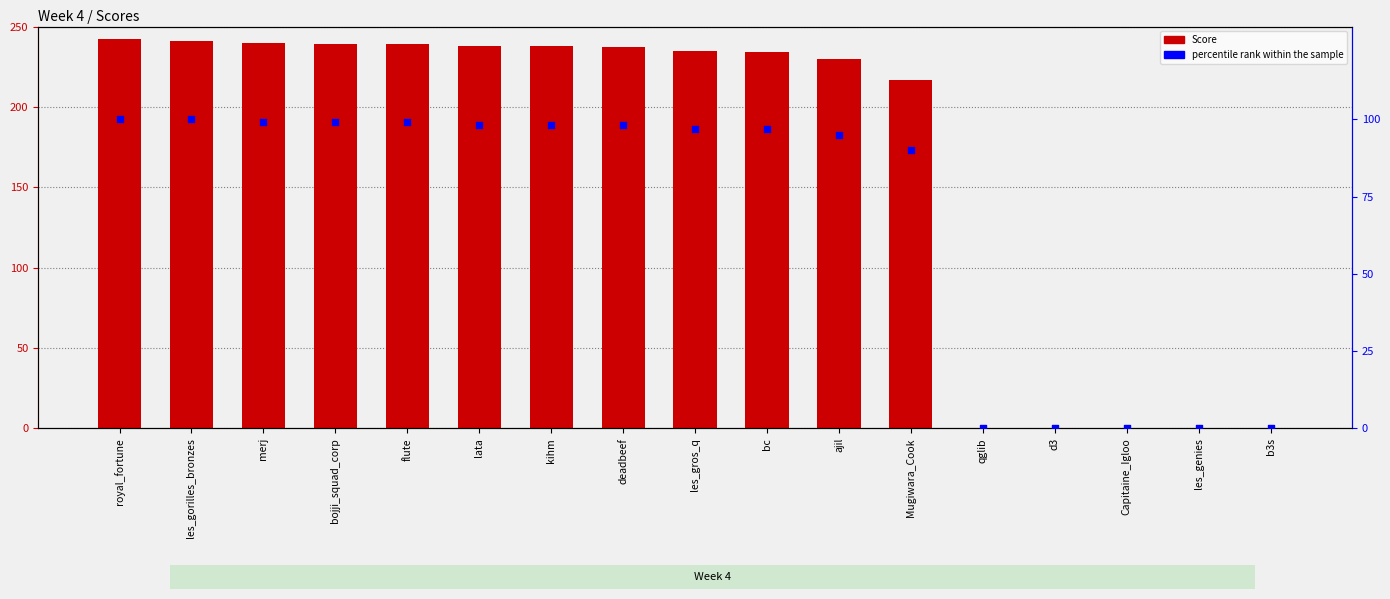

What are all the series names shown in the legend?

Score, percentile rank within the sample